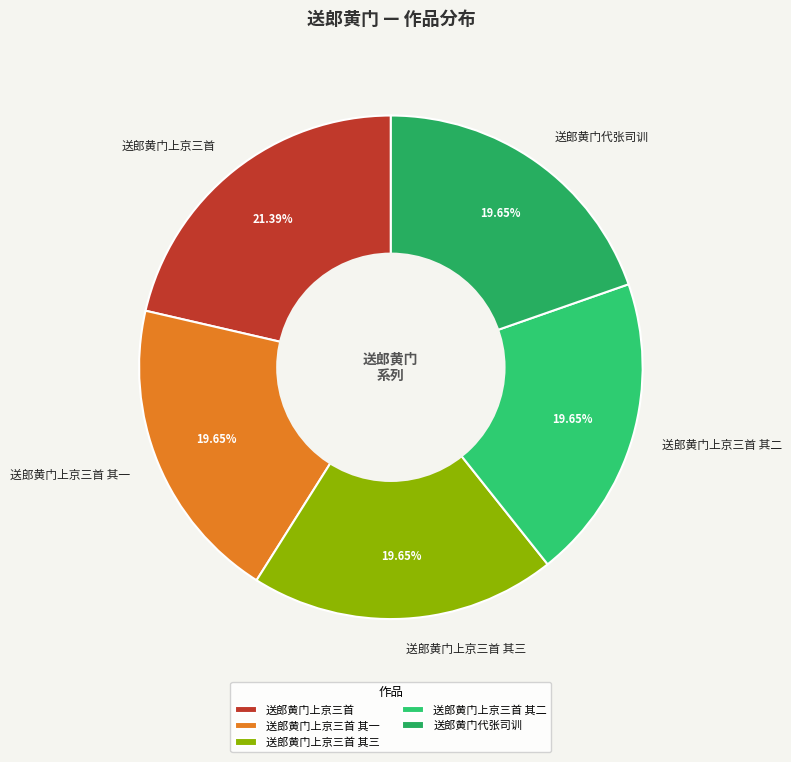

Do 送郎黄门上京三首 其三 and 送郎黄门上京三首 其二 together represent more than half of the pie?

No